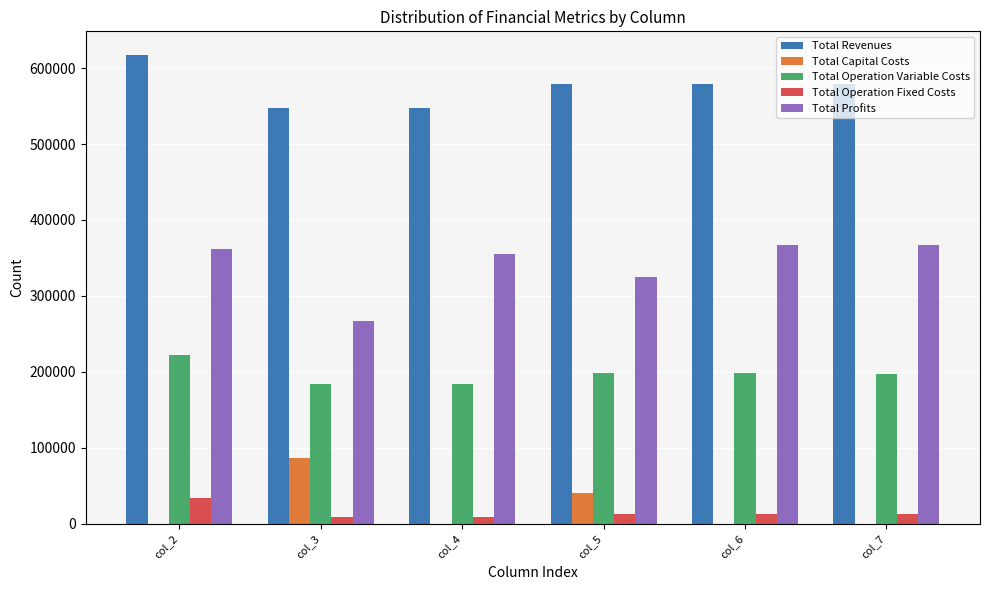

Which series has the largest total across all categories?

Total Revenues